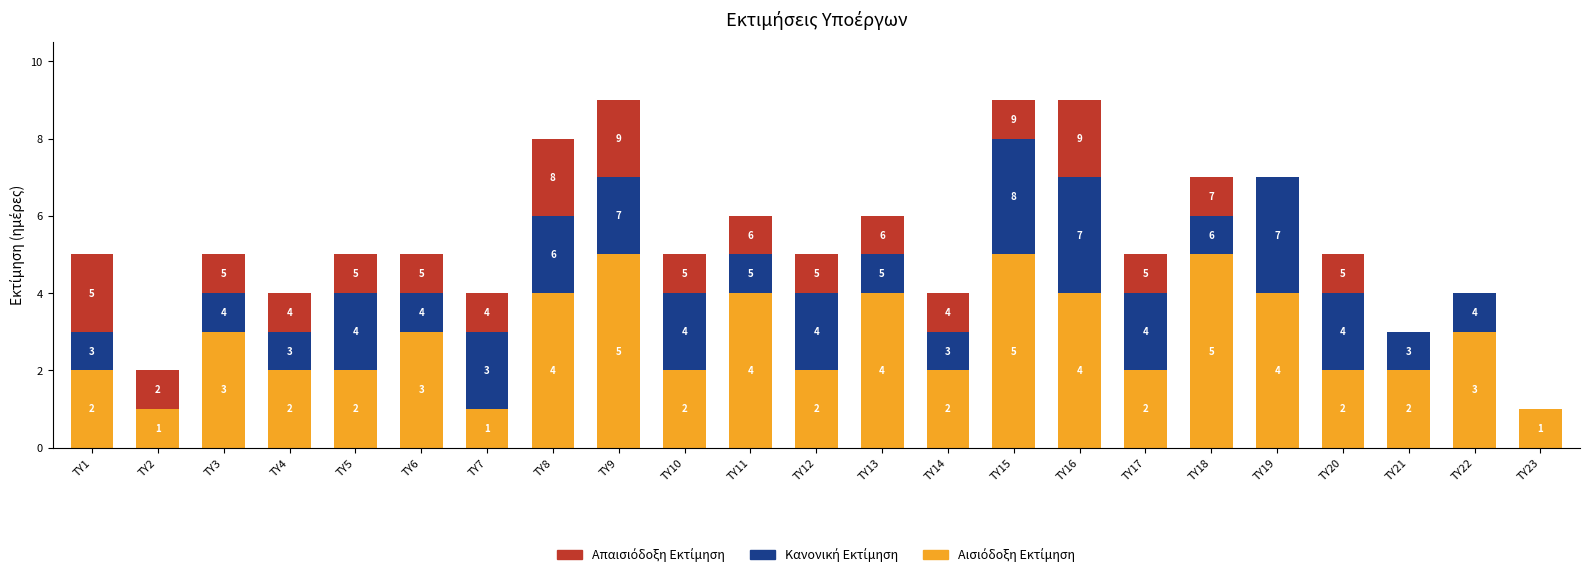

What is the total value across all series at ΤΥ12?

5